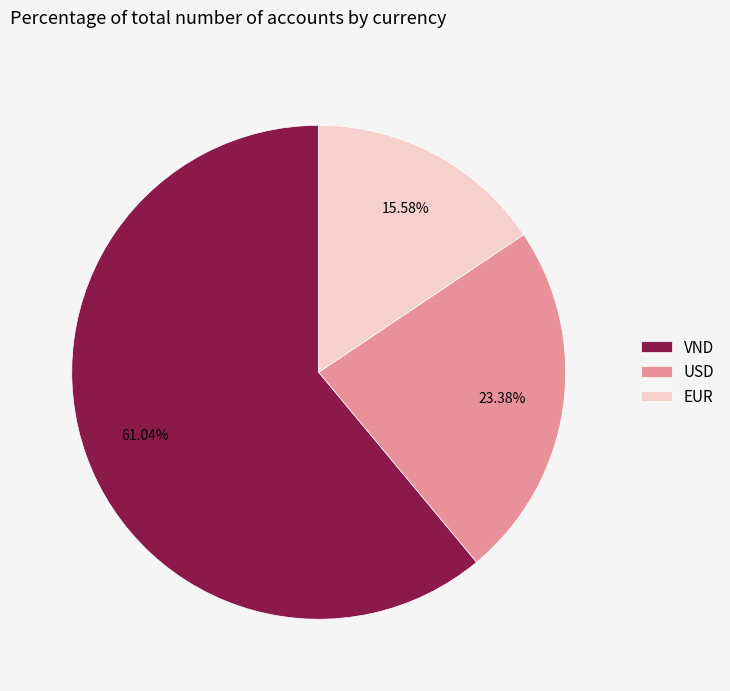

To the nearest percent, what is the average slice percentage?

33%